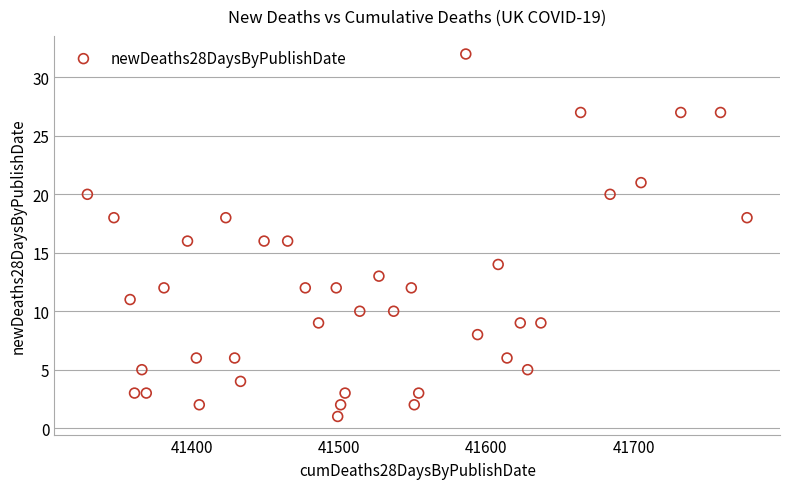

What is the range of X values (max minus min)?

448